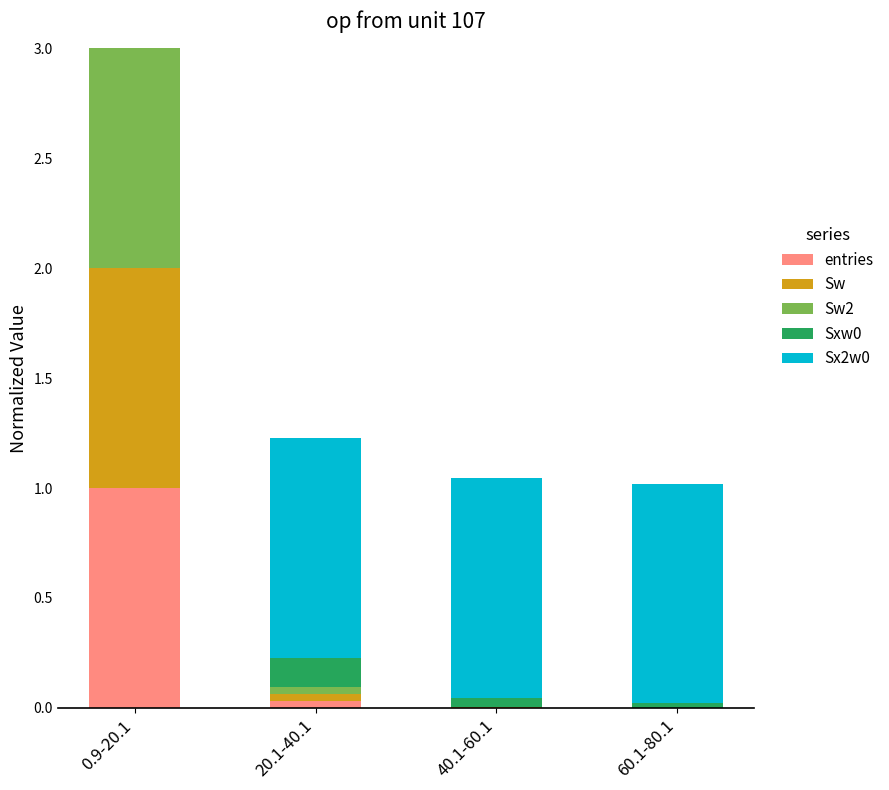

How many series are shown in this chart?

5